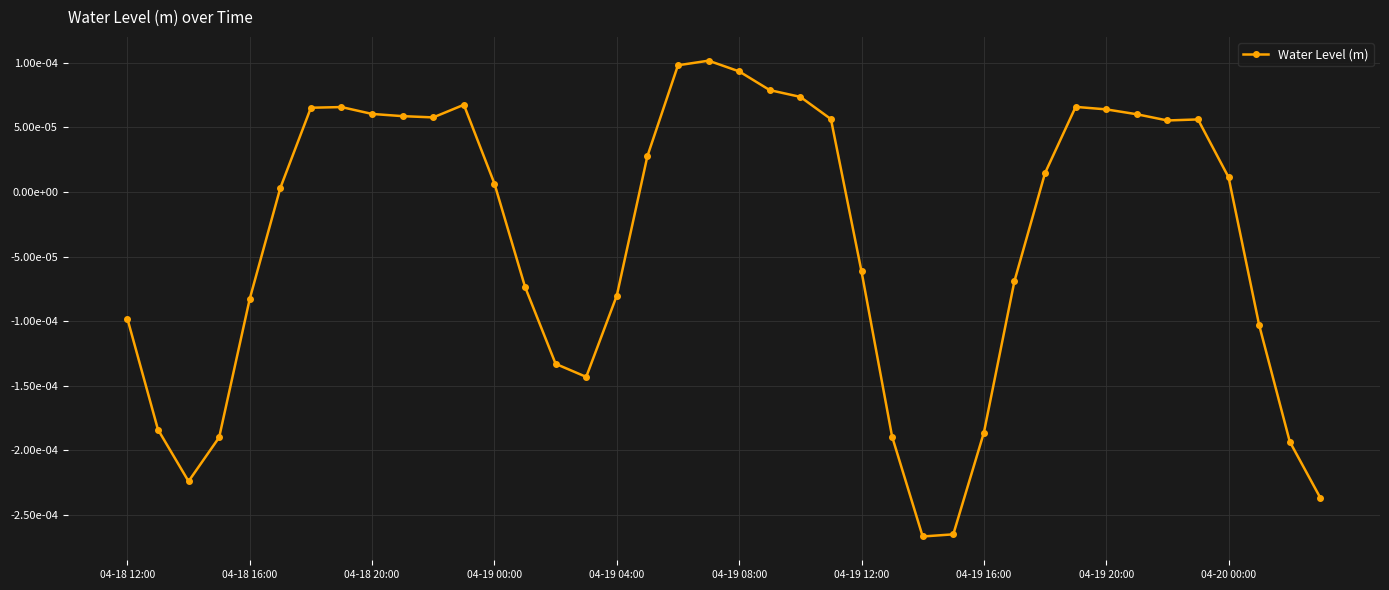

Does the chart have visible grid lines?

Yes